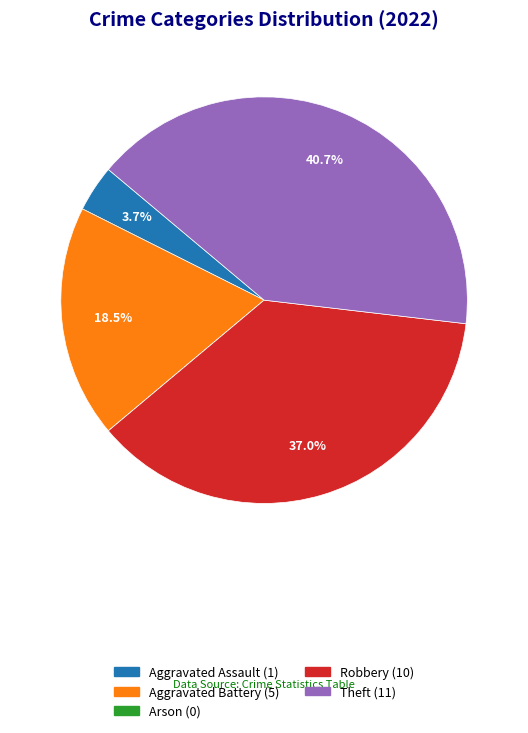

Is there any slice that represents more than half of the pie?

No